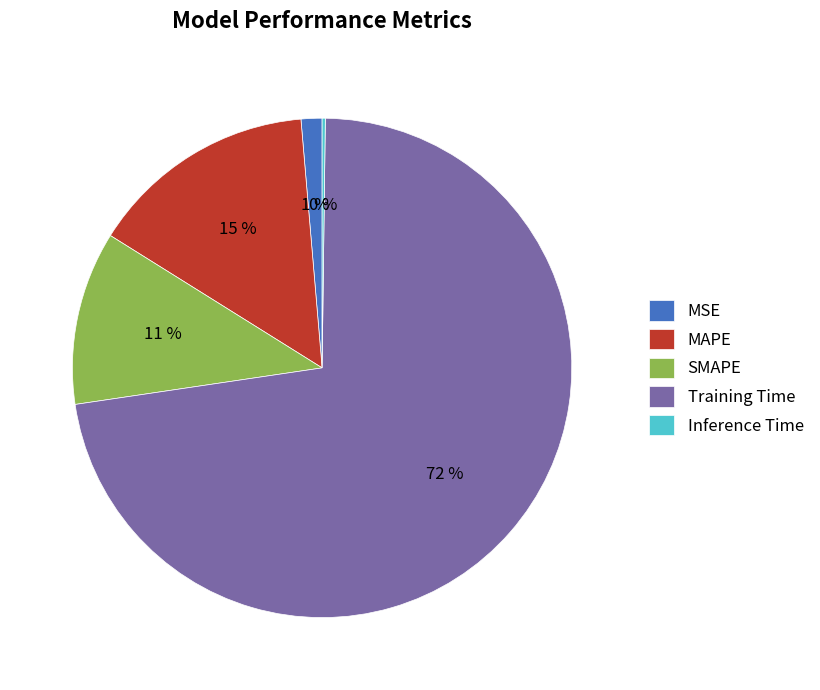

What is the largest slice in the pie chart?

Training Time